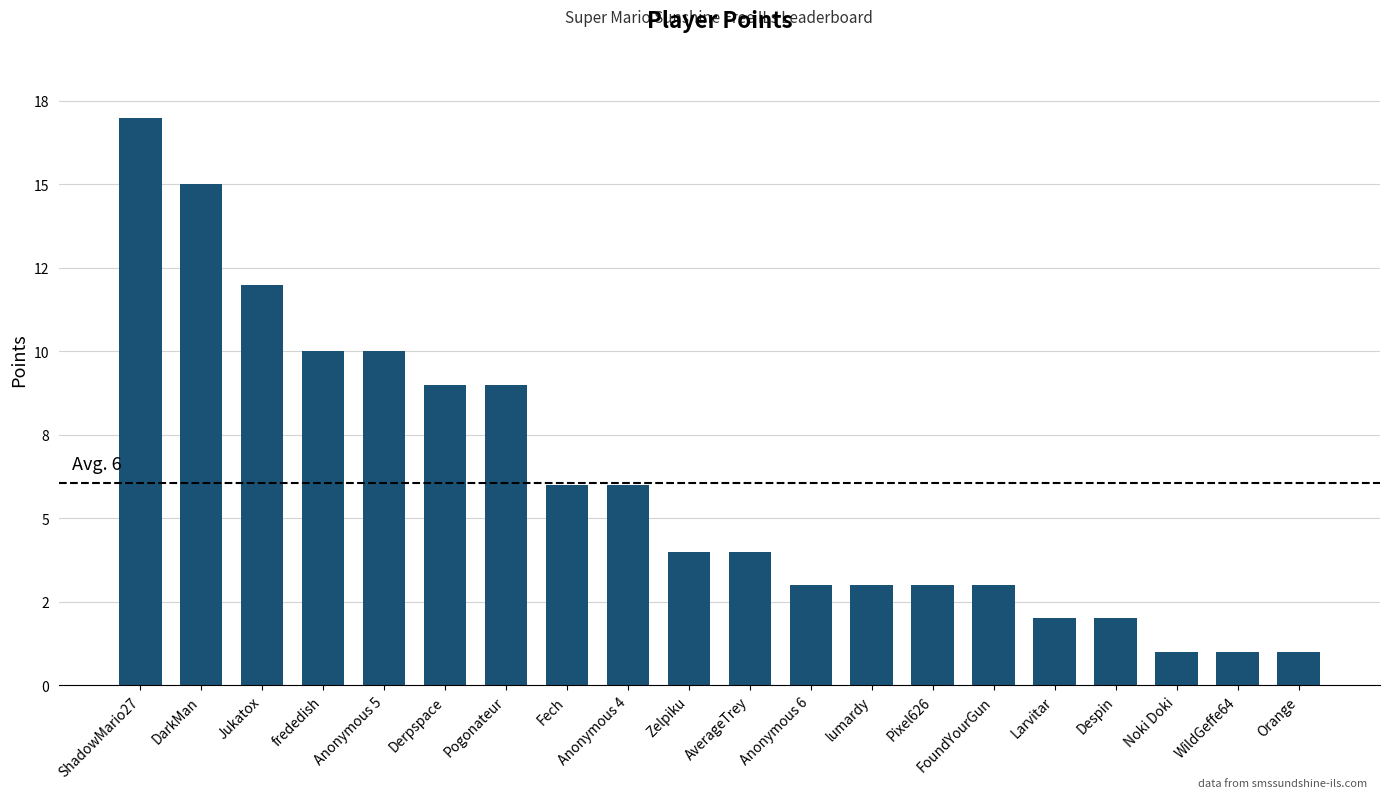

The value at Derpspace is 9. True or false?

True